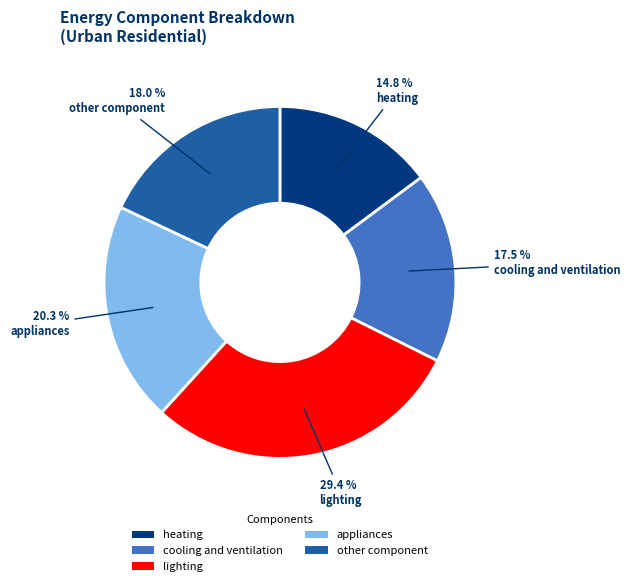

Combined, do appliances and other component account for over 50%?

No